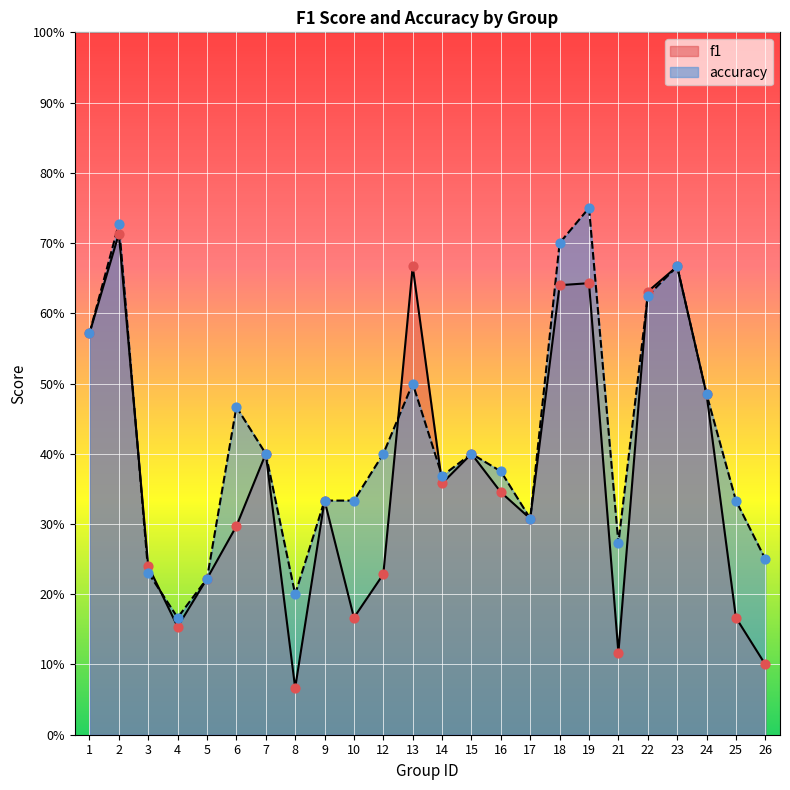

Which series contains the lowest Y value?

f1